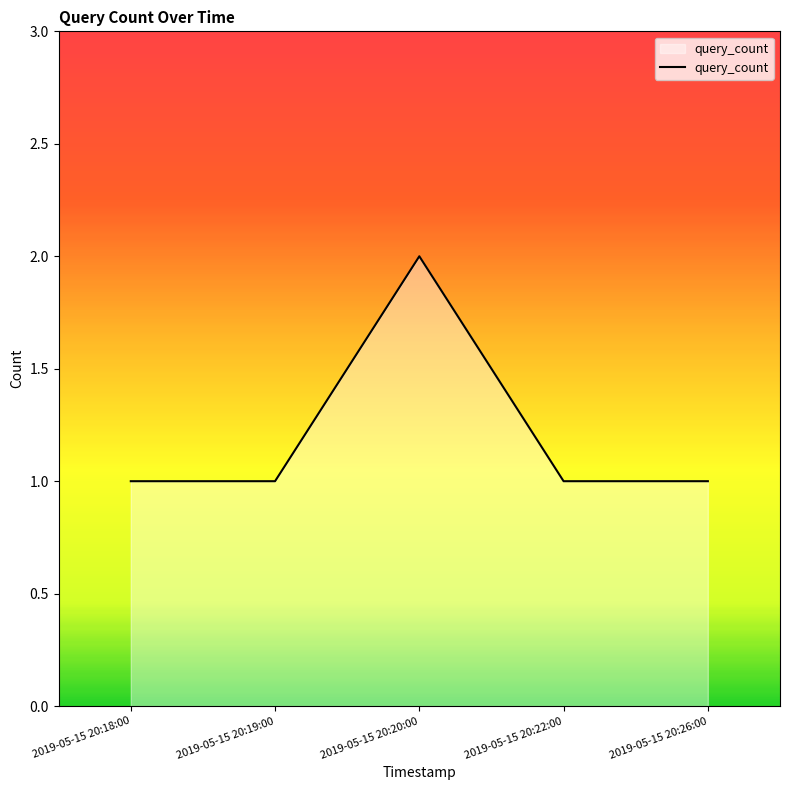

True or false: the data shows 1 at 2019-05-15 20:19:00.

True